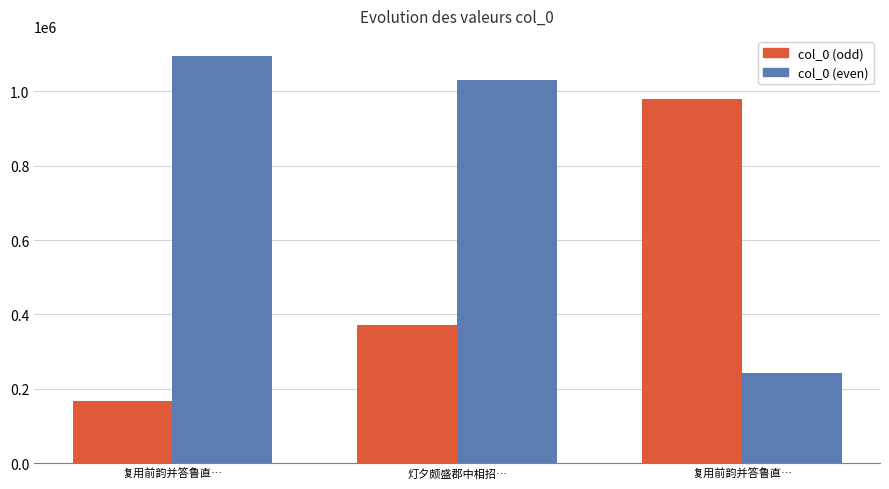

Count the col_0 (odd) values in the range 166154 to 979529.

3